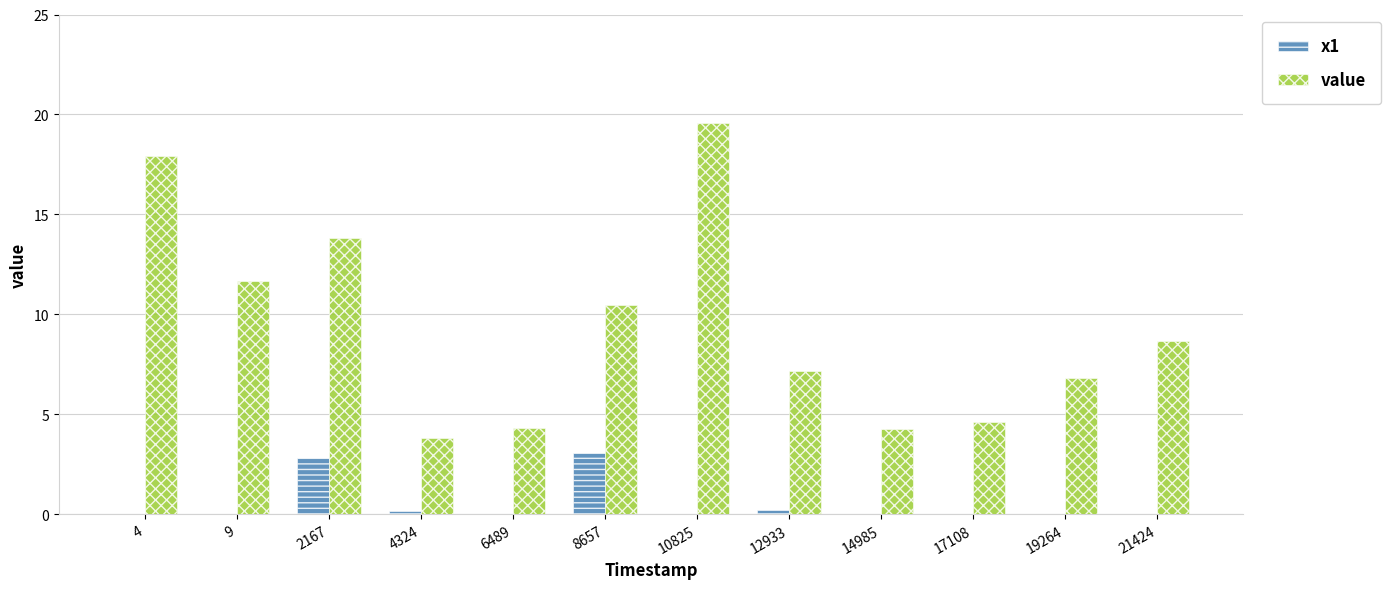

Is it true that value equals 13.8 at 2167?

True